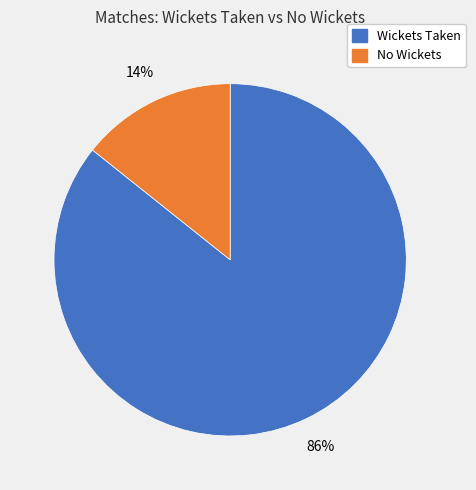

Is there any slice that represents more than half of the pie?

Yes